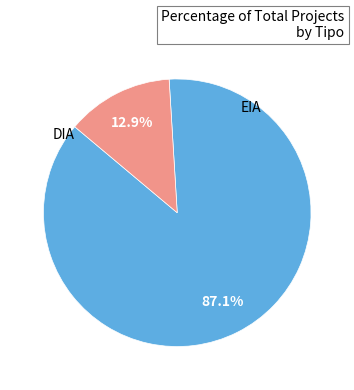

Which category has the biggest portion of the pie?

DIA